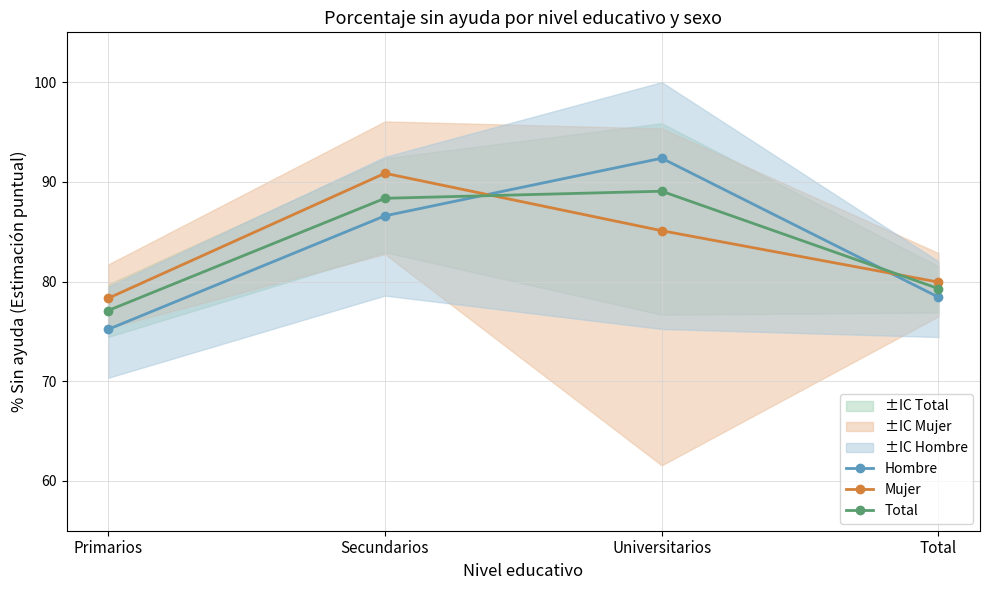

What are all the series names shown in the legend?

Hombre, Mujer, Total